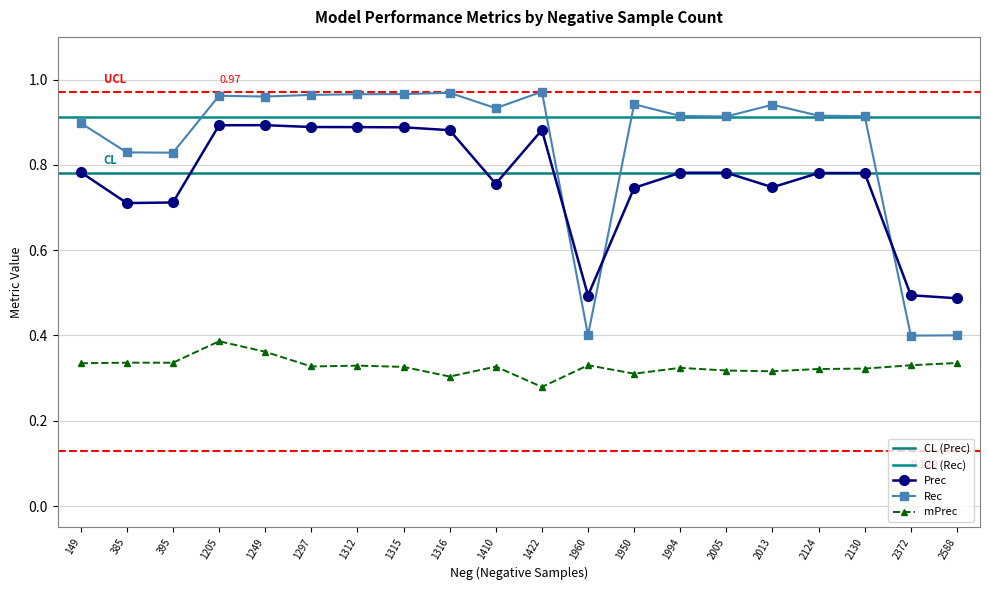

Which series has the largest total across all categories?

Rec